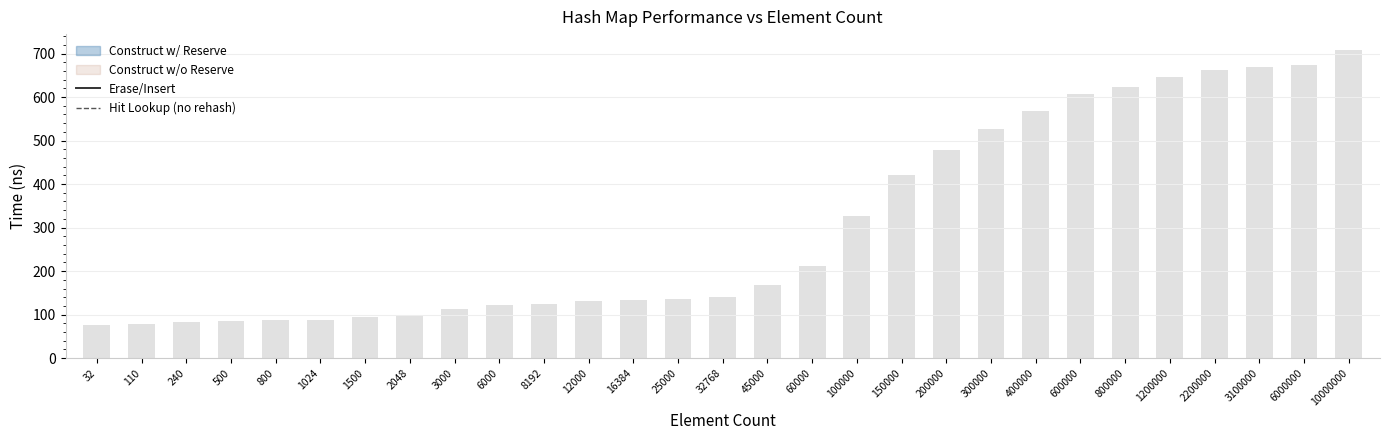

List the series in order of their overall mean, lowest first.

avg_hit_without_rehash_lookup_ns, avg_construct_time_without_reserve_ns, avg_erase_insert_ns (bars)